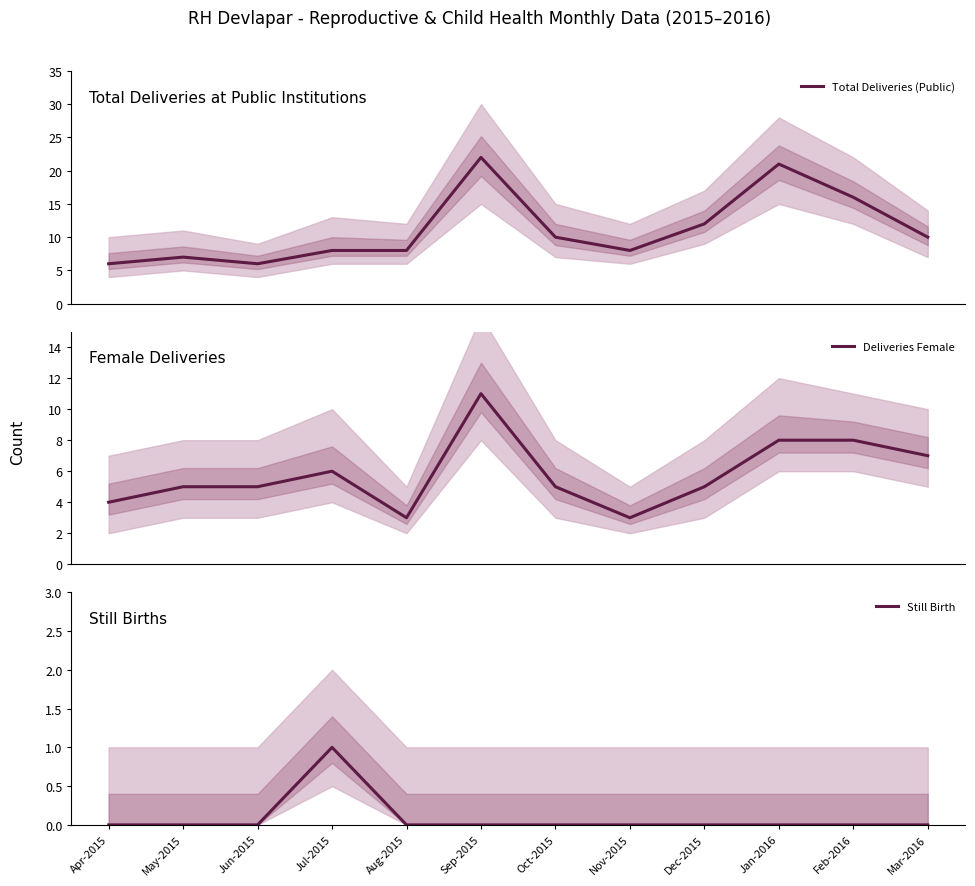

At which category is the sum across all series the highest?

Sep-2015